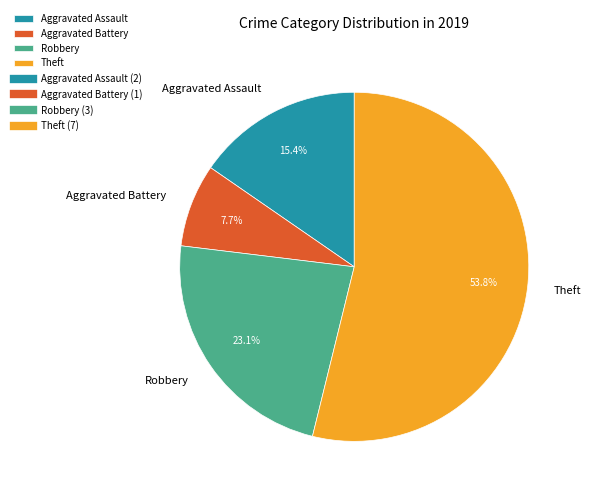

To the nearest percent, what is the difference between the Theft and Robbery slice percentages?

31%